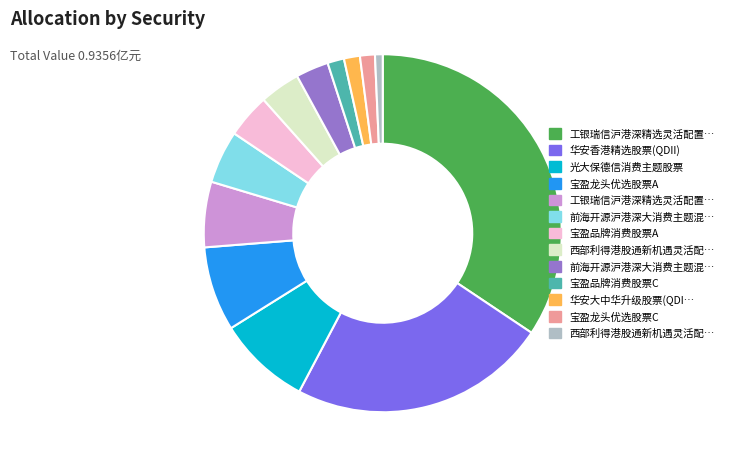

How many segments does this pie chart have?

13